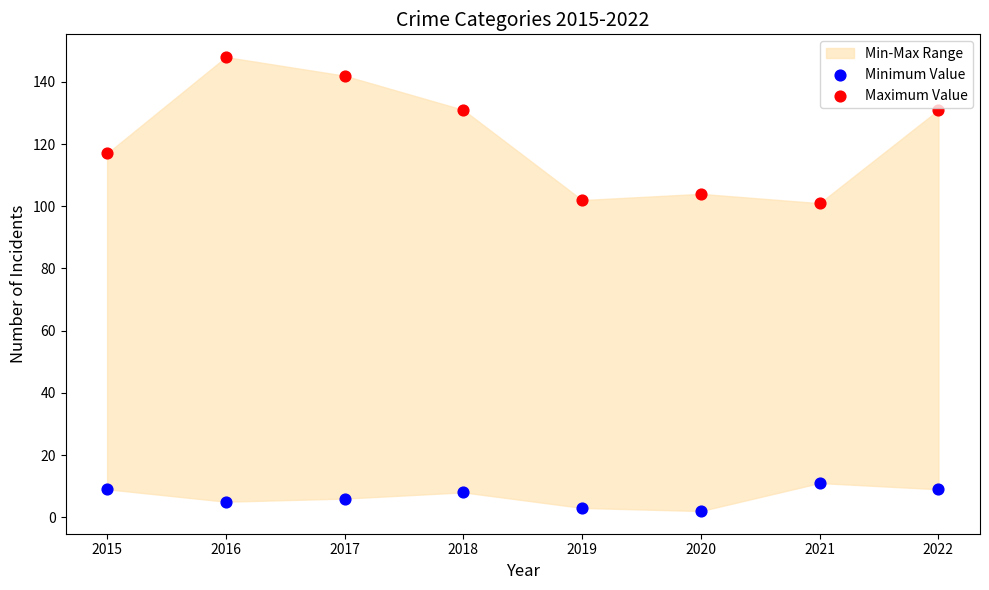

Which series contains the lowest Y value?

Minimum Value